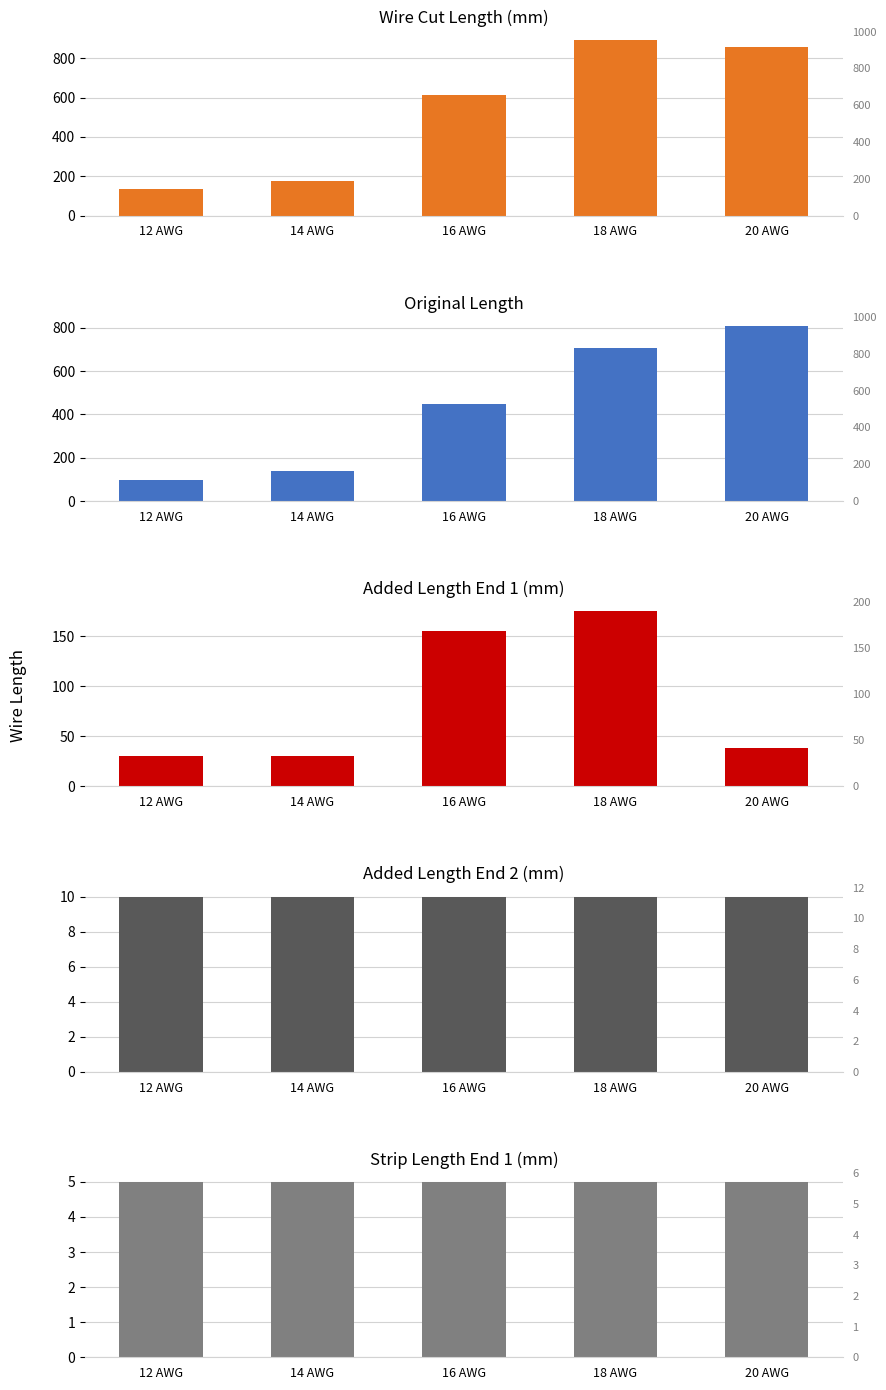

What is the greatest value displayed?

891